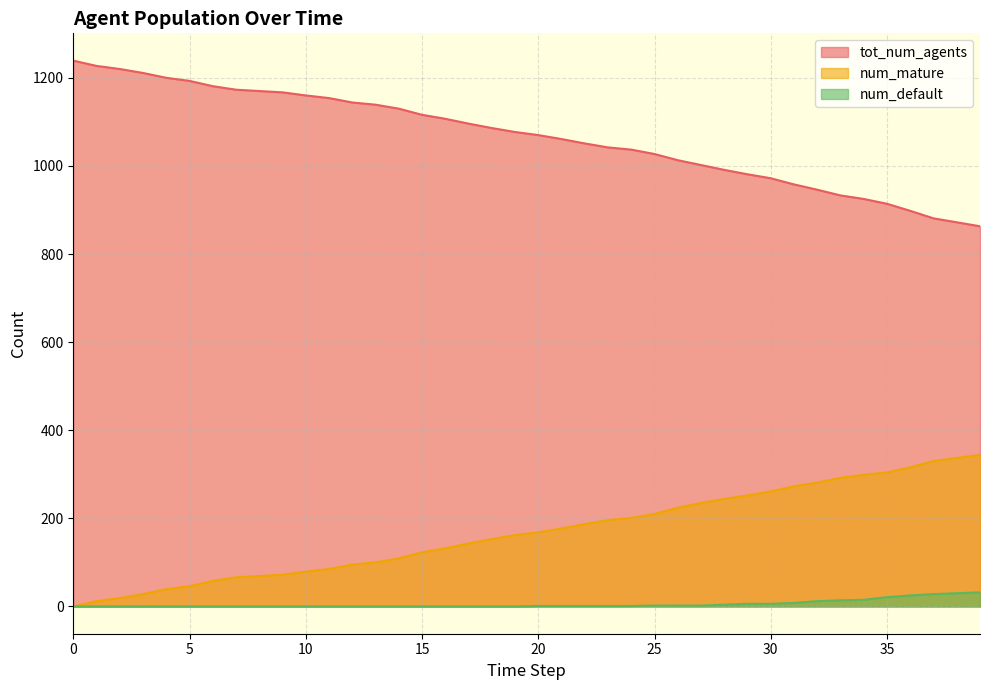

What is the sum of the tot_num_agents values at 33 and 1?

2160